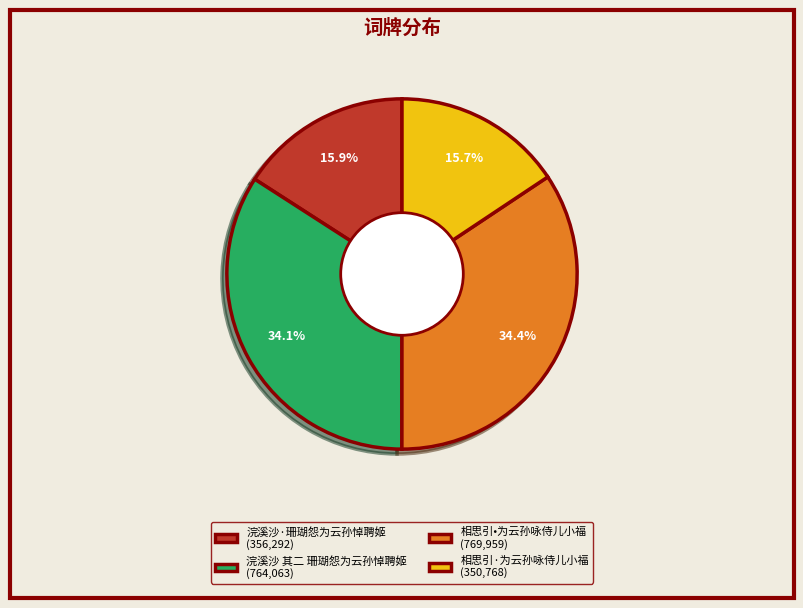

What is the total percentage of 浣溪沙·珊瑚怨为云孙悼聘姬 (356,292) and 浣溪沙 其二 珊瑚怨为云孙悼聘姬 (764,063)?

50.0%